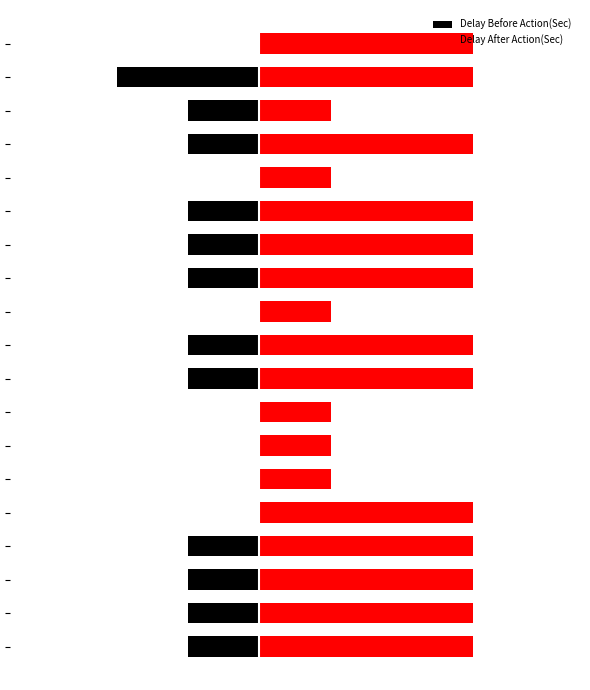

Reading left to right, list all the values displayed in this chart.

Delay Before Action(Sec): 0=-1	1=-1	2=-1	3=-1	4=0	5=0	6=0	7=0	8=-1	9=-1	10=0	11=-1	12=-1	13=-1	14=0	15=-1	16=-1	17=-2	18=0
Delay After Action(Sec): 0=3	1=3	2=3	3=3	4=3	5=1	6=1	7=1	8=3	9=3	10=1	11=3	12=3	13=3	14=1	15=3	16=1	17=3	18=3